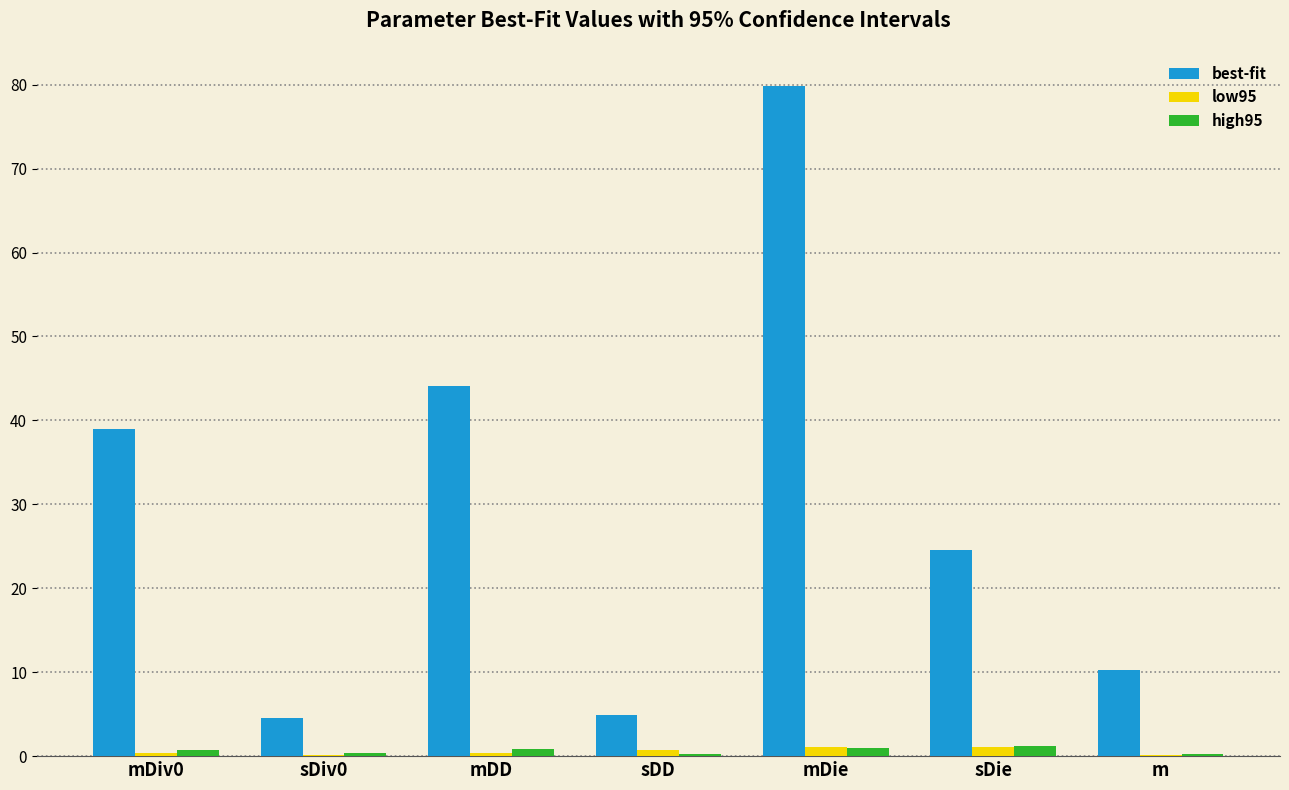

How many data points does each series have?

7